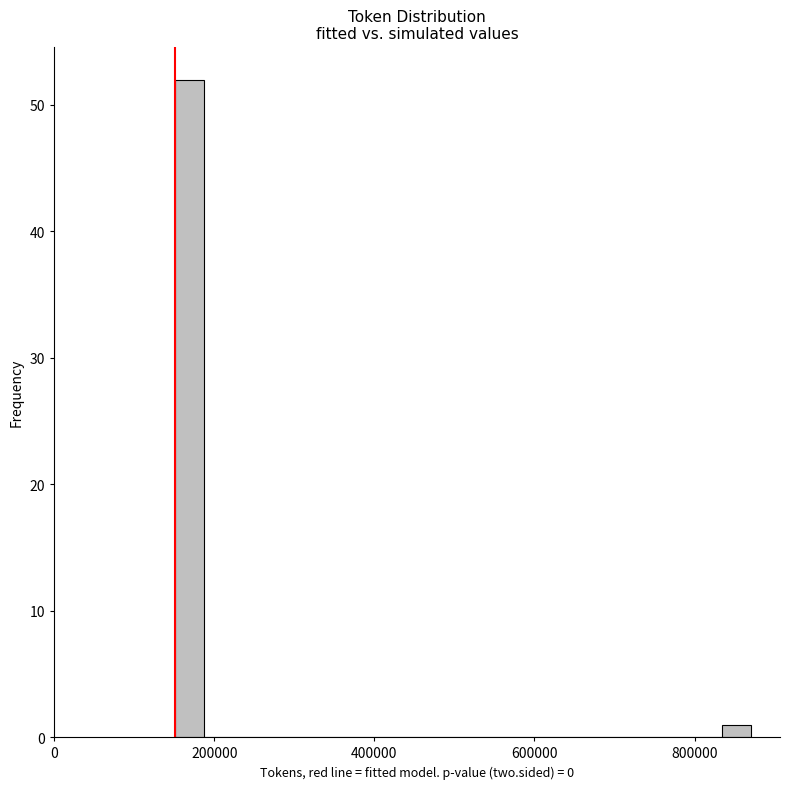

Around what value on the x-axis is the tallest bar? Give the approximate position of its centre, as read against the axis.

160000